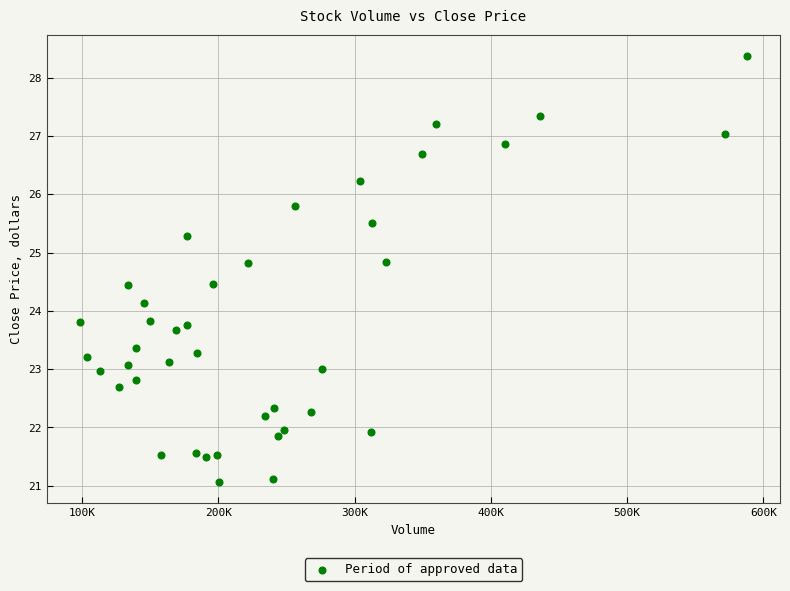

What is the range of X values (max minus min)?

489146.2